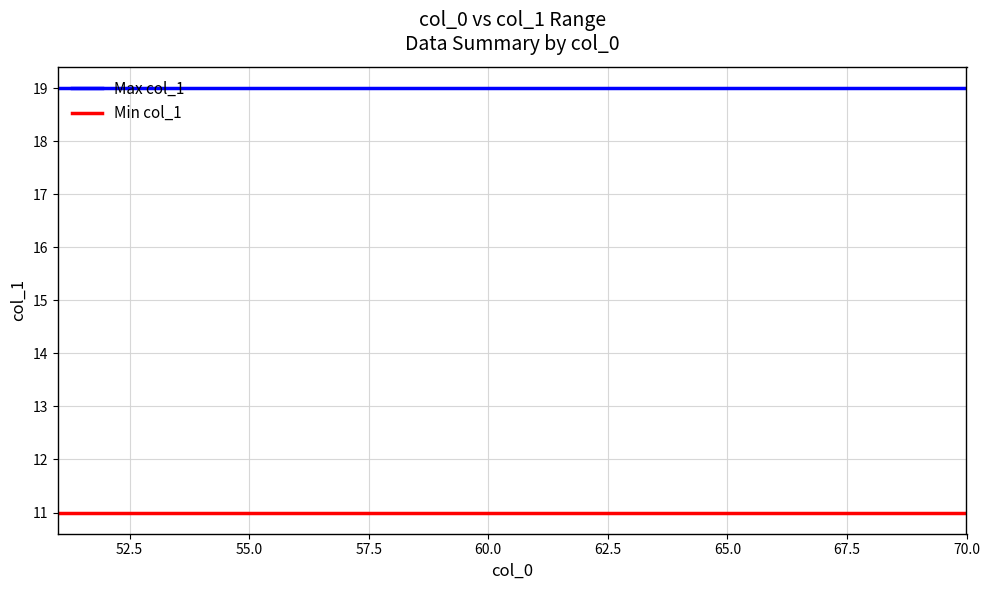

List the series in order of their overall mean, lowest first.

Min col_1, Max col_1